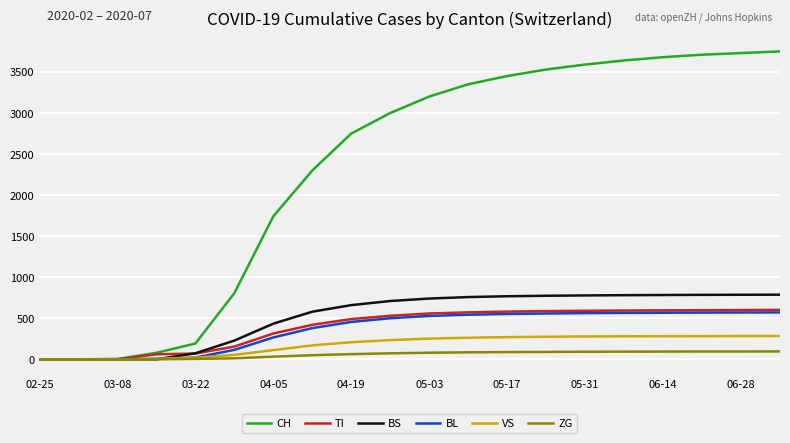

Which series has the widest spread of values?

CH